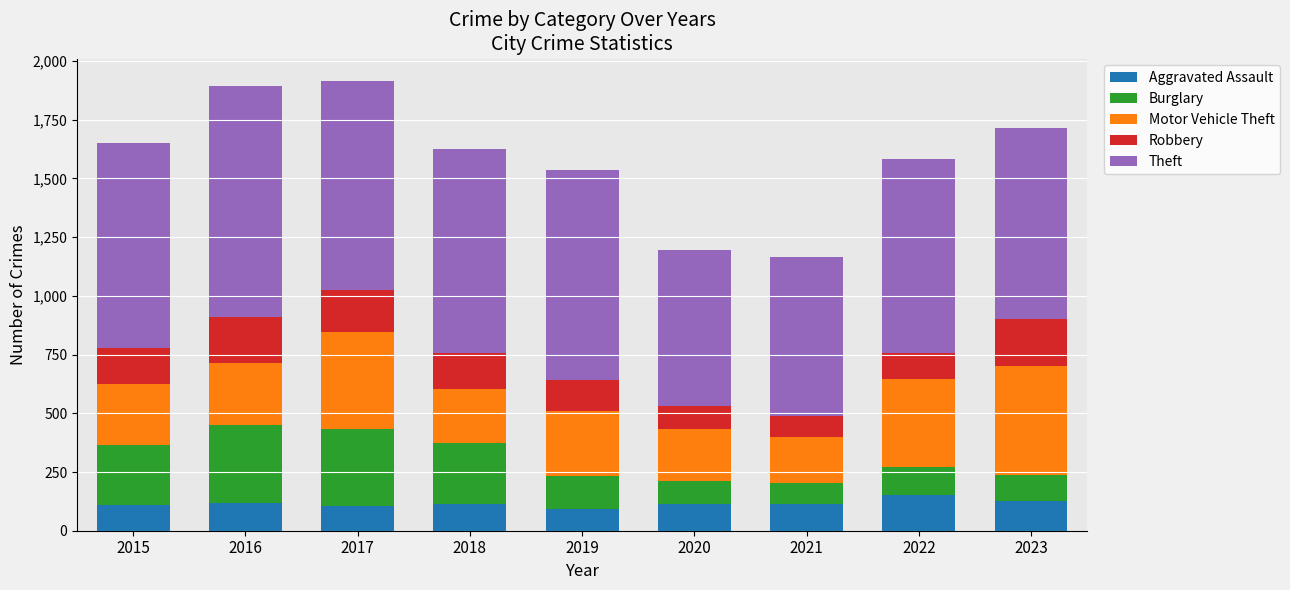

The Aggravated Assault series shows 115 at 2018. True or false?

True